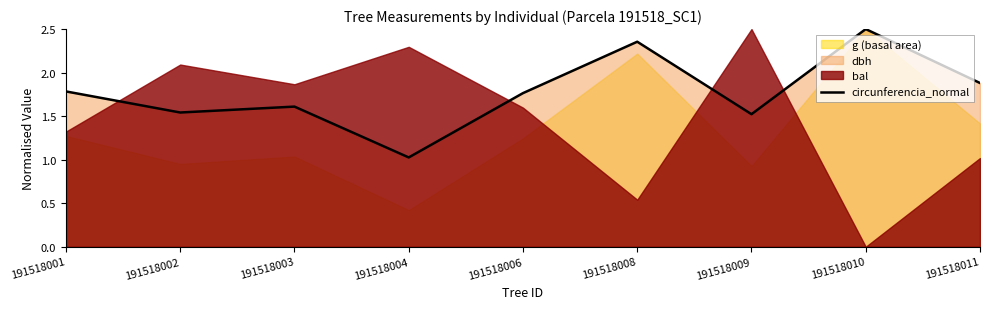

What is the approximate value at 191518011?

1.9